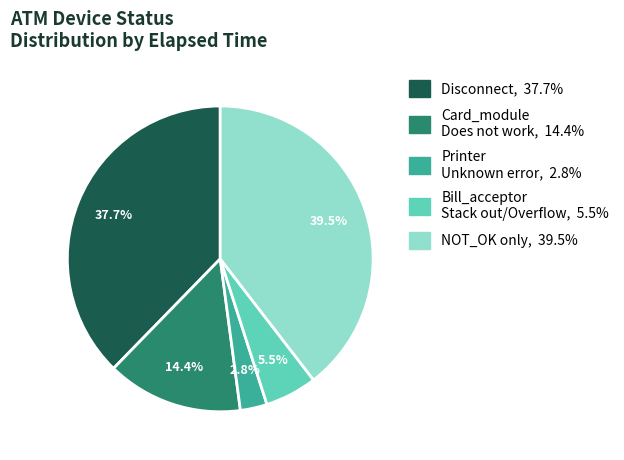

Is there any slice that represents more than half of the pie?

No